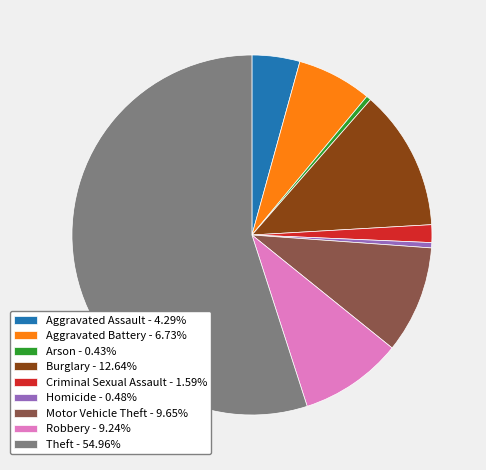

Do Criminal Sexual Assault - 1.59% and Robbery - 9.24% together represent more than half of the pie?

No